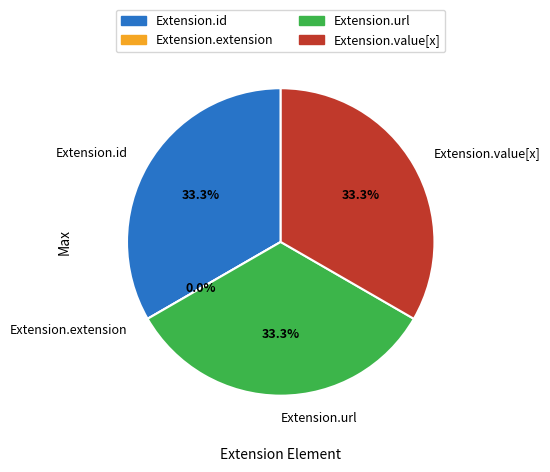

The Extension slice represents 1% of the pie. True or false?

False